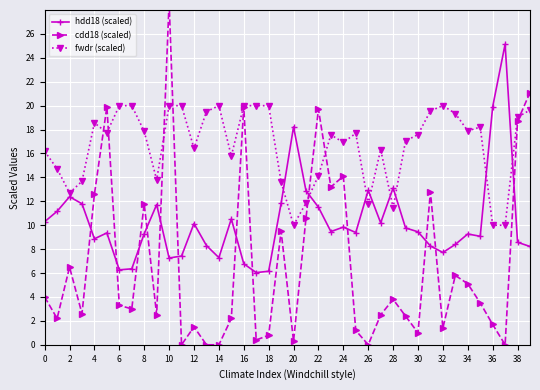

Where is cdd18 (scaled) nearest to the value 14?

24